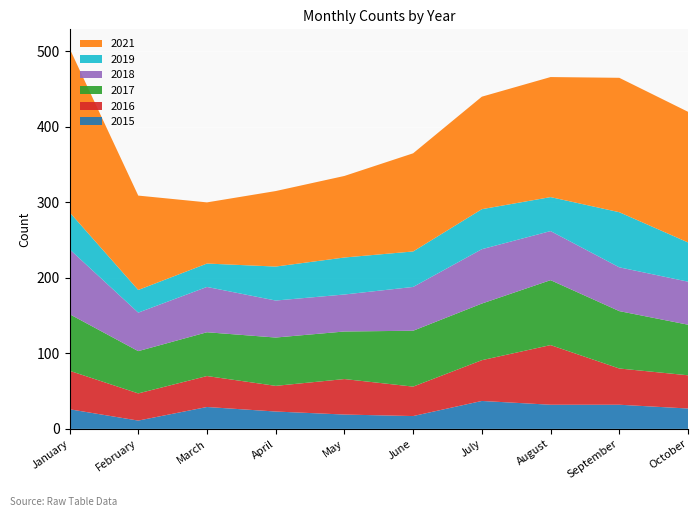

Reading left to right, extract all data points from this chart.

2015: January=26	February=11	March=29	April=23	May=19	June=17	July=37	August=32	September=32	October=27
2016: January=51	February=36	March=41	April=34	May=47	June=39	July=54	August=79	September=48	October=44
2017: January=75	February=56	March=58	April=64	May=63	June=74	July=75	August=86	September=76	October=67
2018: January=86	February=51	March=60	April=49	May=49	June=58	July=72	August=65	September=58	October=57
2019: January=49	February=30	March=31	April=45	May=49	June=47	July=53	August=45	September=73	October=52
2021: January=217	February=125	March=81	April=100	May=108	June=130	July=149	August=159	September=178	October=173